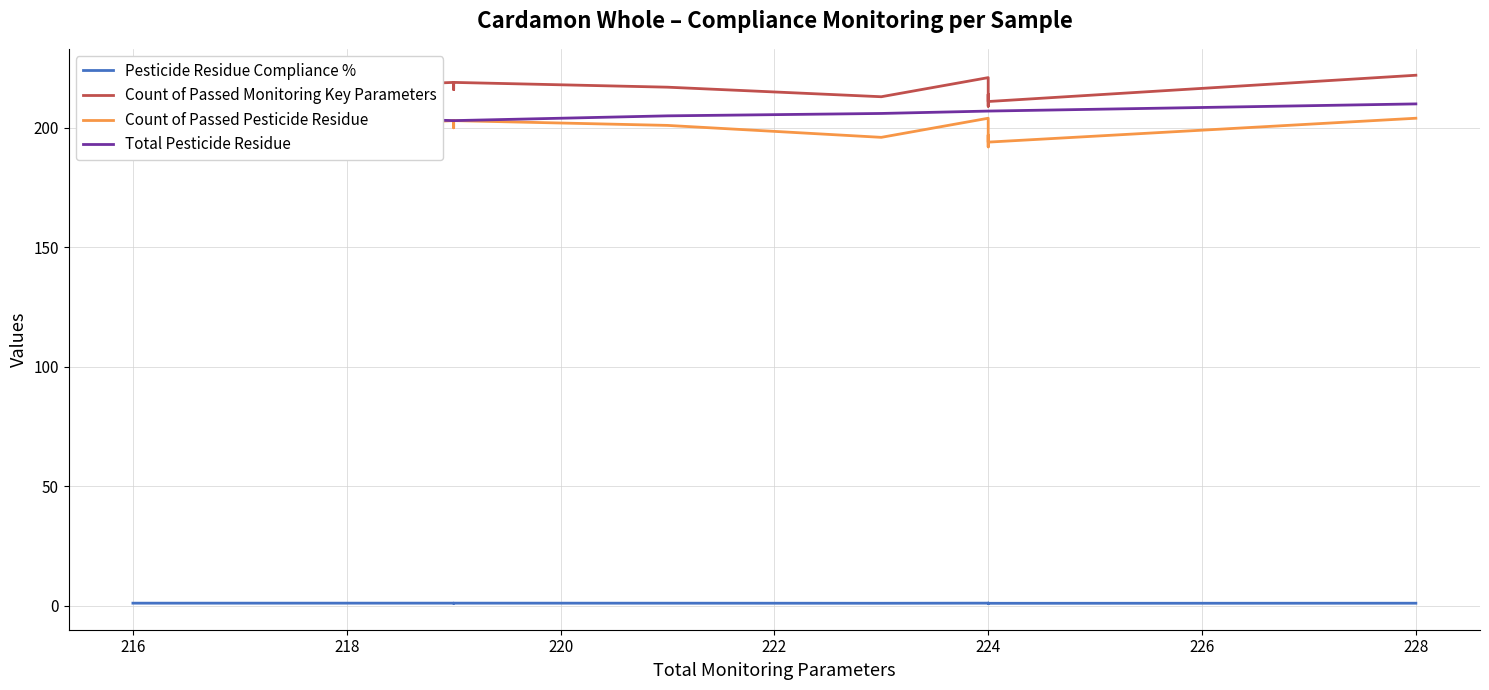

What is the difference between the maximum and minimum values in the Count of Passed Pesticide Residue series?

12.0